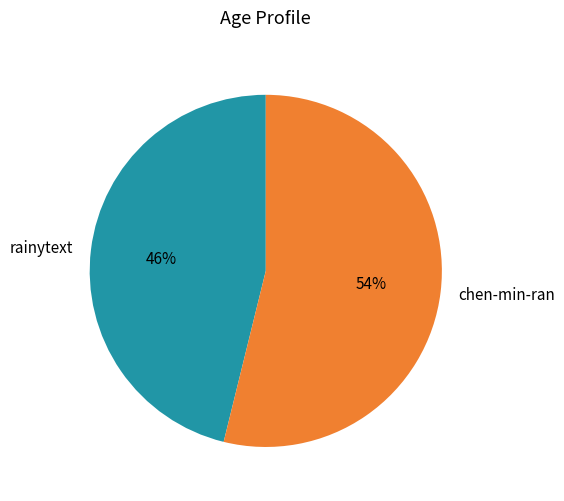

To the nearest percent, what portion does rainytext represent?

46%